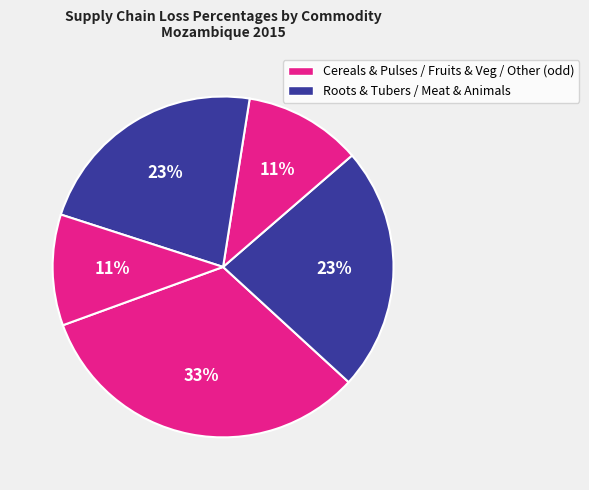

Is there any slice that represents more than half of the pie?

No